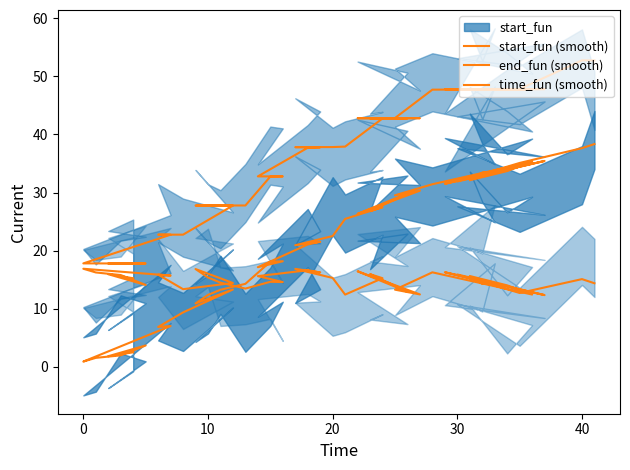

Reading left to right, what are all the values shown in this chart?

start_fun (smooth): 2.5	1.8	3.7	2.0	1.6	0.9	7.0	6.9	9.4	13.3	10.9	12.4	13.3	14.3	18.1	18.2	17.2	21.1	21.5	20.9	22.5	25.5	27.5	26.8	29.8	26.3	30.3	29.5	31.4	35.3	33.7	32.1	33.5	33.6	31.5	35.4	31.9	35.1	37.7	38.4
end_fun (smooth): 17.8	17.8	17.8	17.8	17.8	17.8	22.8	22.8	22.8	27.8	27.8	27.8	27.8	27.8	32.8	32.8	32.8	37.7	37.8	37.8	37.8	37.9	42.8	42.8	42.8	42.8	42.8	42.8	47.7	47.8	47.7	47.8	47.8	47.8	47.8	47.8	47.8	47.8	52.8	52.8
time_fun (smooth): 15.3	15.9	14.1	15.8	16.3	16.9	15.7	15.9	13.4	14.4	16.8	15.4	14.5	13.5	14.6	14.6	15.6	16.6	16.3	16.9	15.3	12.4	15.3	16.0	12.9	16.5	12.5	13.3	16.3	12.5	14.0	15.6	14.3	14.2	16.3	12.4	15.9	12.7	15.1	14.4